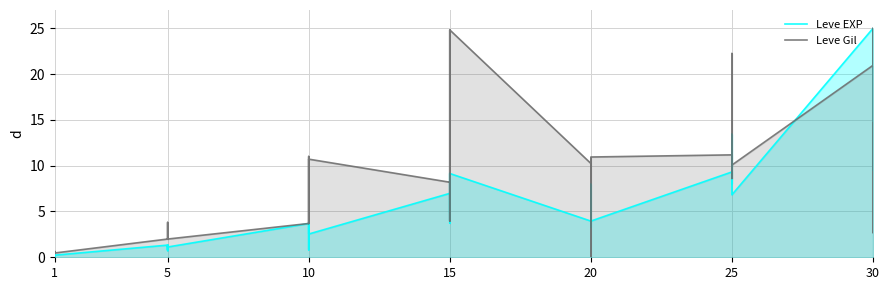

What is the difference between the Leve EXP values at 15 and 10?

5.5